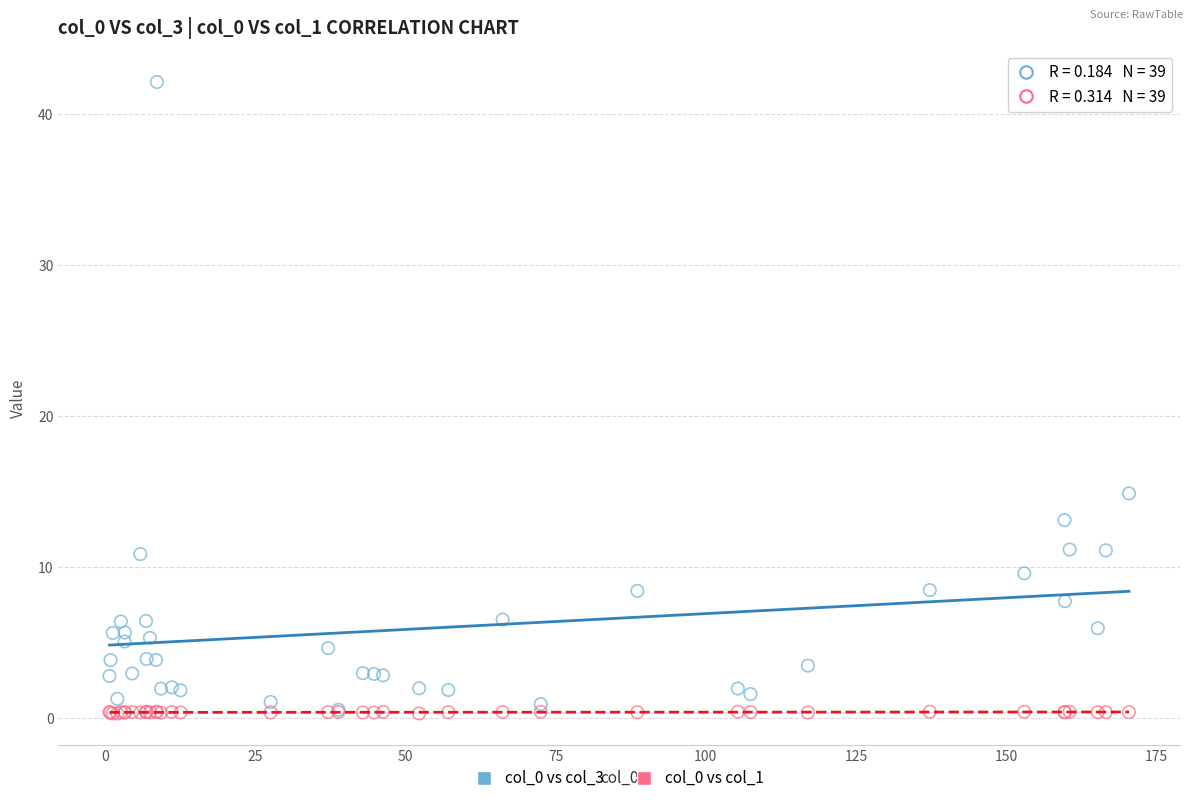

Across all series, what Y value is closest to 21?

14.9